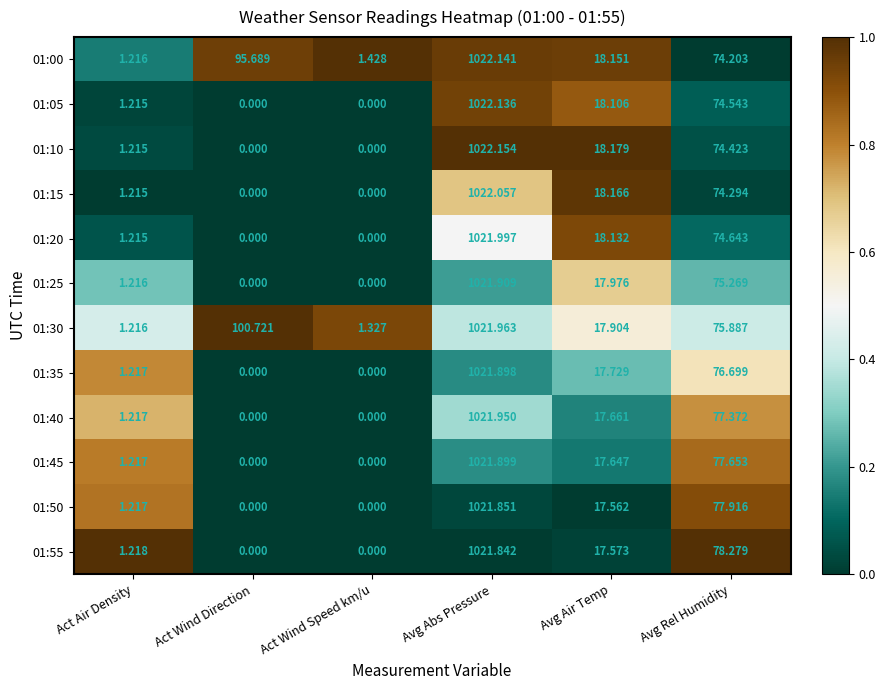

Which label corresponds to the largest value in the chart?

Avg Abs Pressure